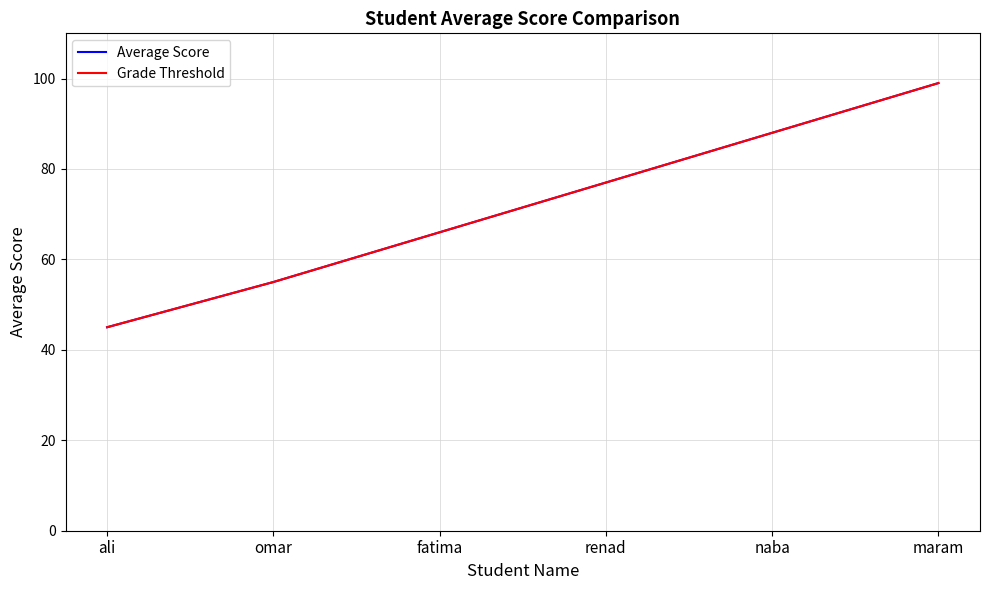

What value does the Average Score series have at fatima?

66